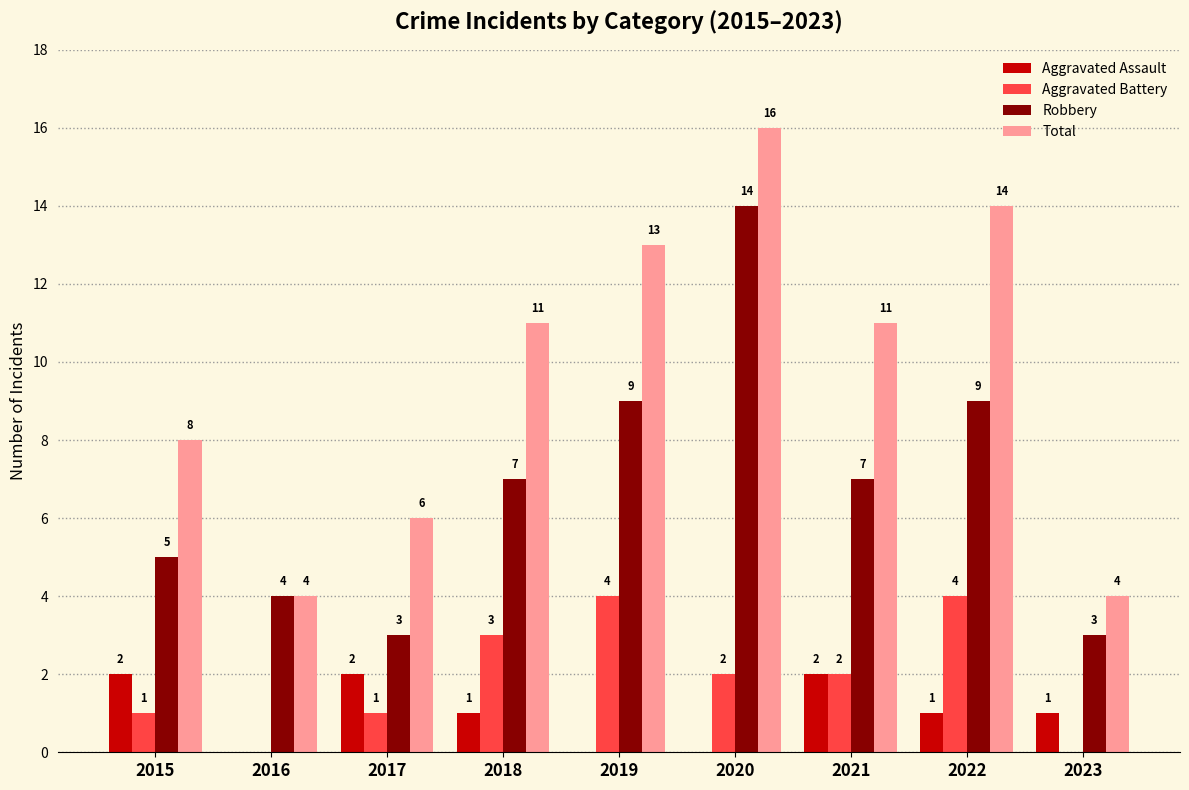

Which series has the largest total across all categories?

Total